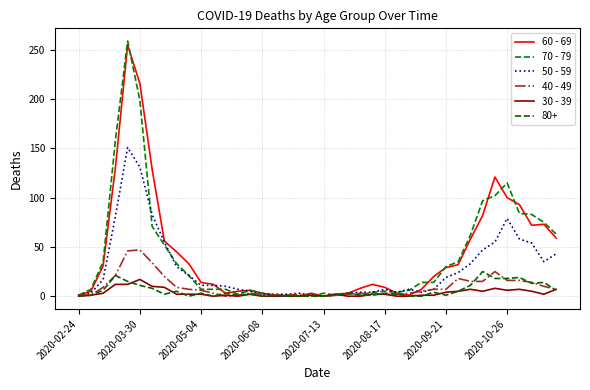

Where do 40 - 49 and 70 - 79 first cross each other?

19 and 20